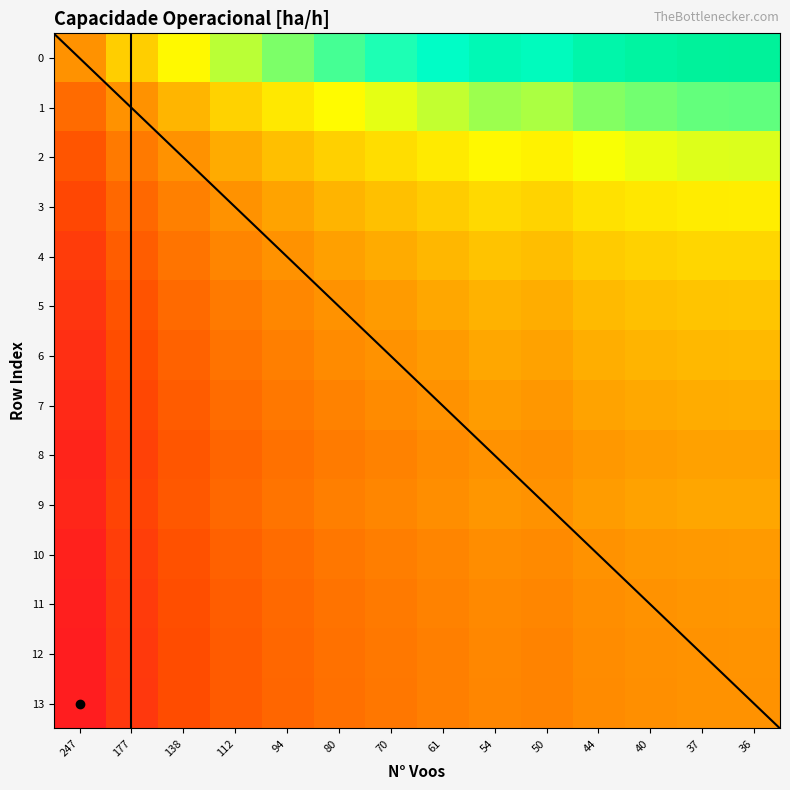

Count the number of data series in this chart.

14